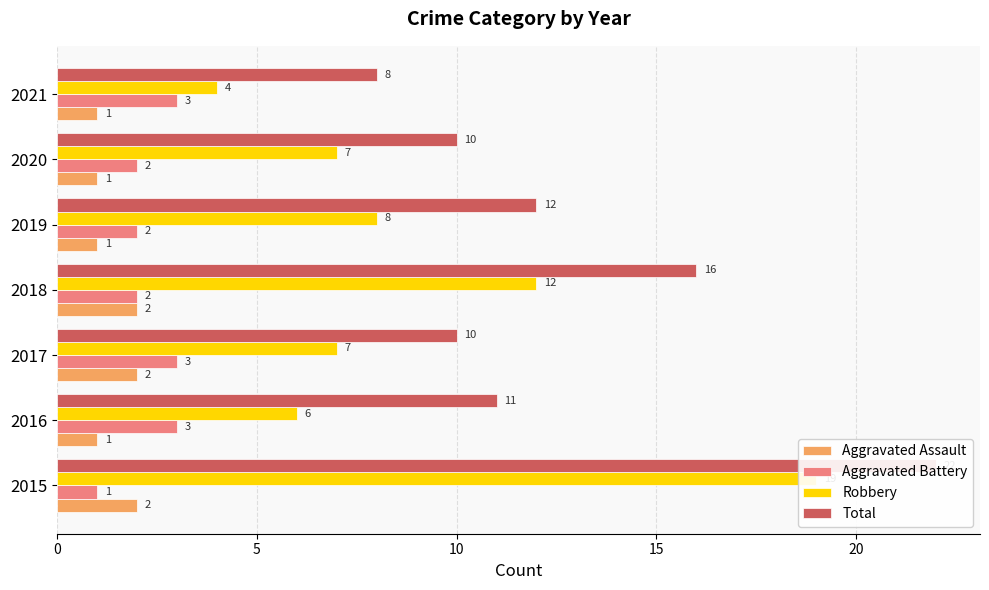

The value of Aggravated Battery at 2015 is 0. True or false?

False